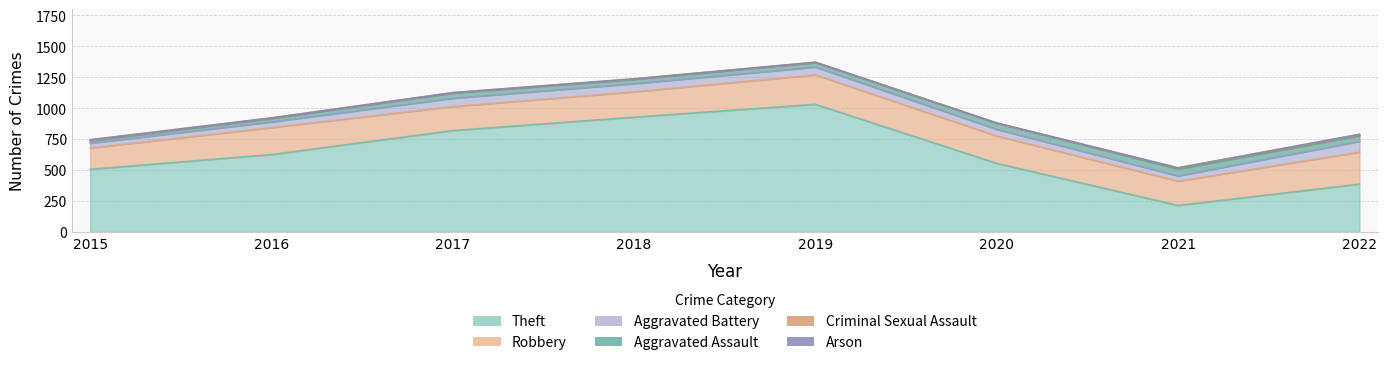

Which label corresponds to the largest value in the chart?

2019